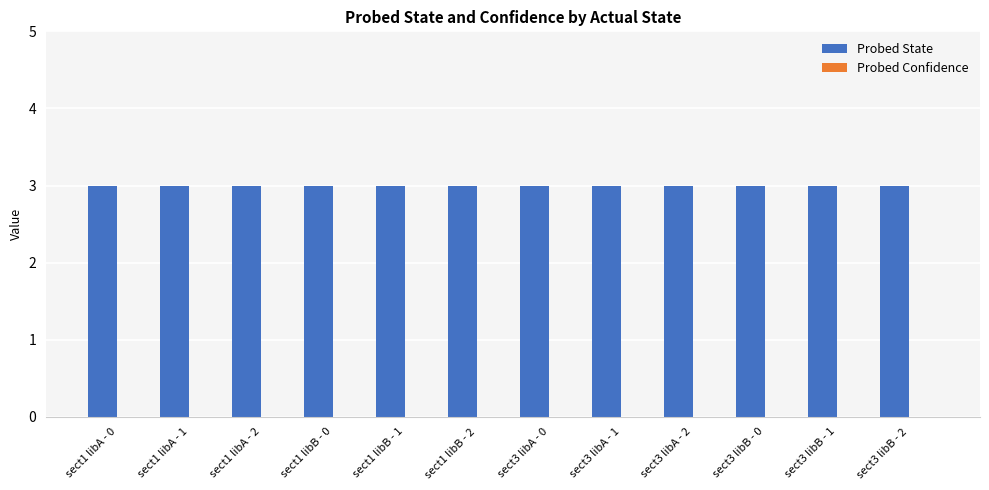

Reading right to left, what are all the values shown in this chart?

Probed State: 3	3	3	3	3	3	3	3	3	3	3	3
Probed Confidence: 0	0	0	0	0	0	0	0	0	0	0	0